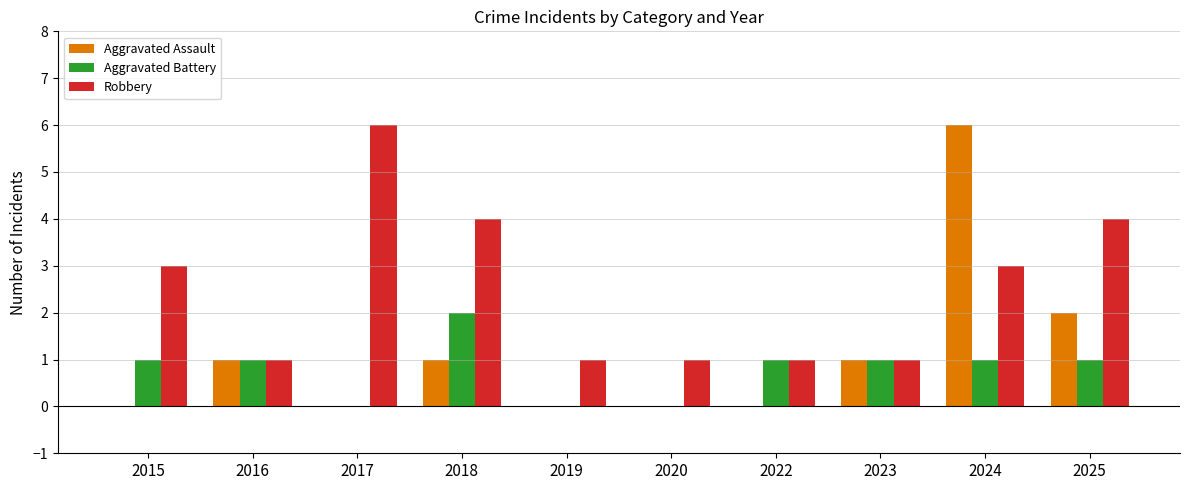

At which category is the sum across all series the highest?

2024